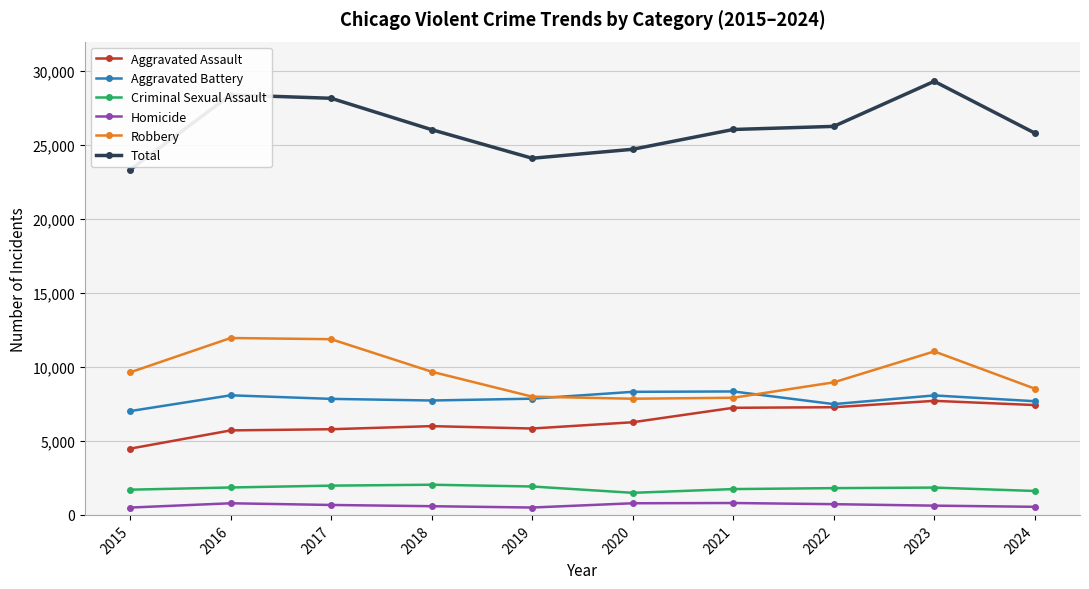

How many lines are shown in the chart?

6